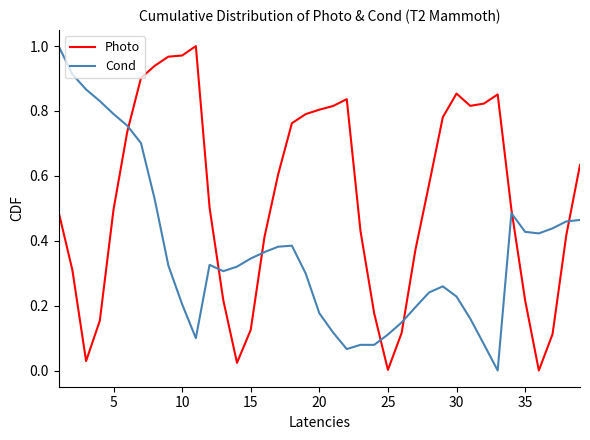

Which series has the largest total across all categories?

Photo